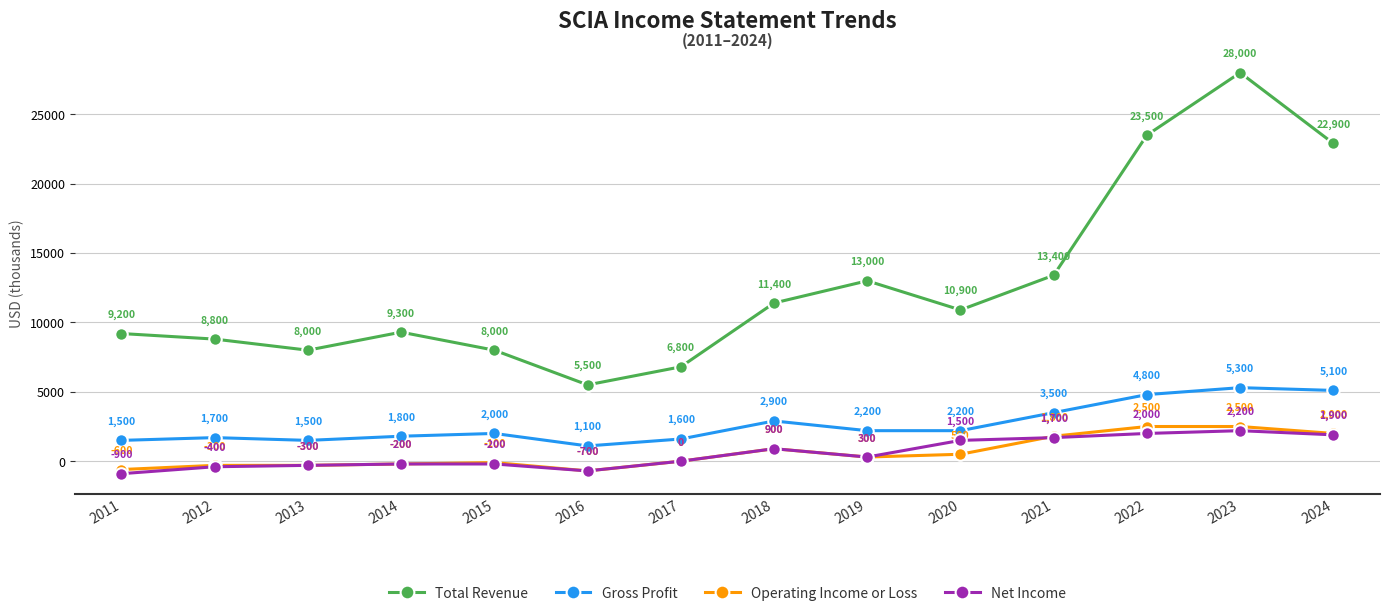

At which label is Total Revenue closest to 16750?

2021